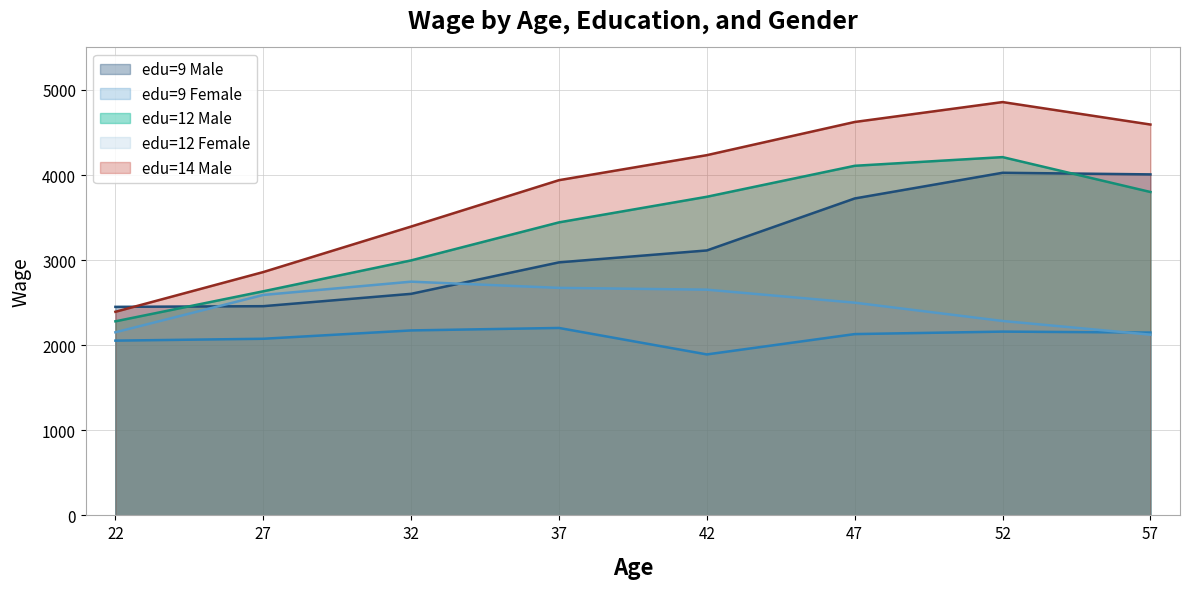

The edu=12 Female series shows 1605 at 27. True or false?

False